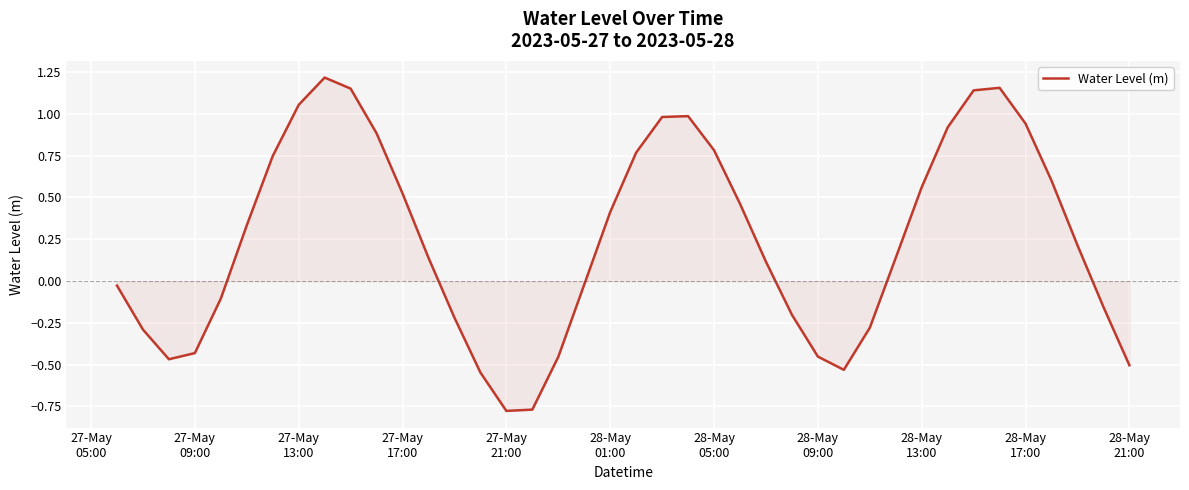

True or false: the data has more than 2 interior local peaks.

True